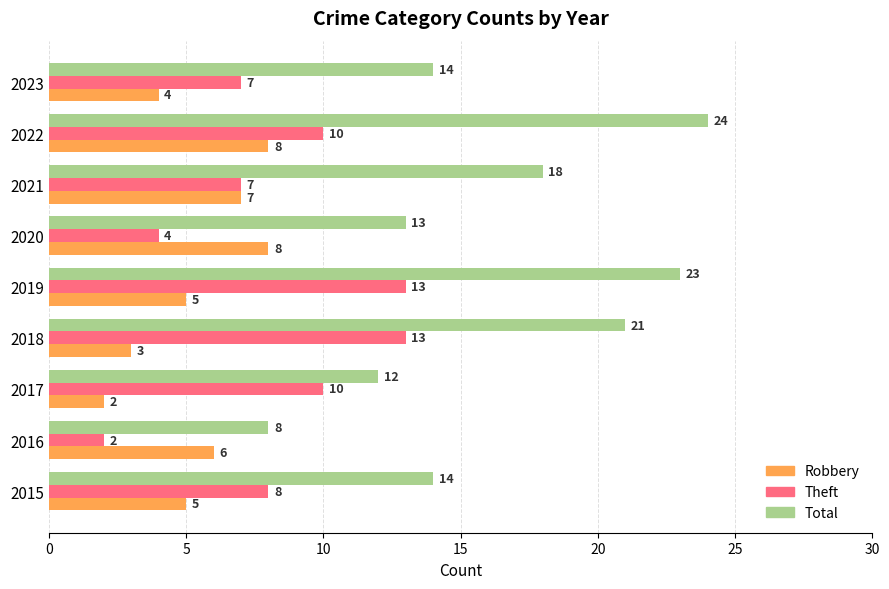

Which series has the widest spread of values?

Total